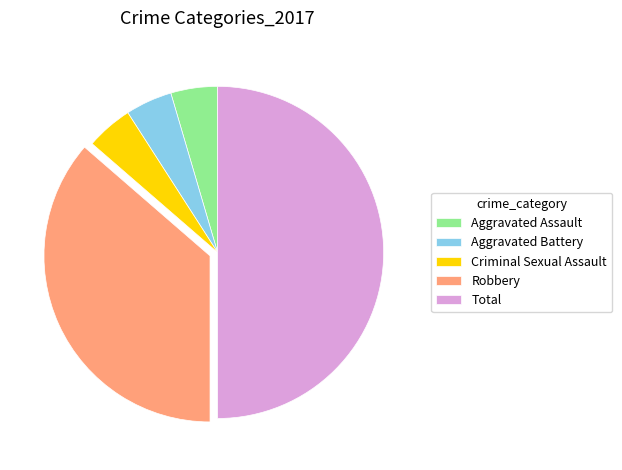

Combined, do Aggravated Battery and Aggravated Assault account for over 50%?

No